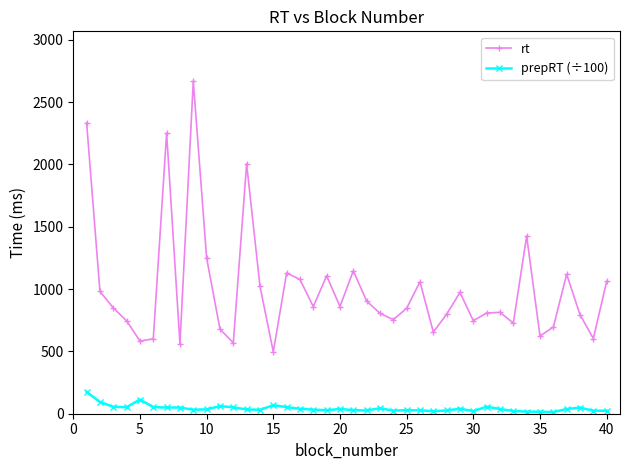

True or false: prepRT (÷100) and rt intersect in this chart.

False